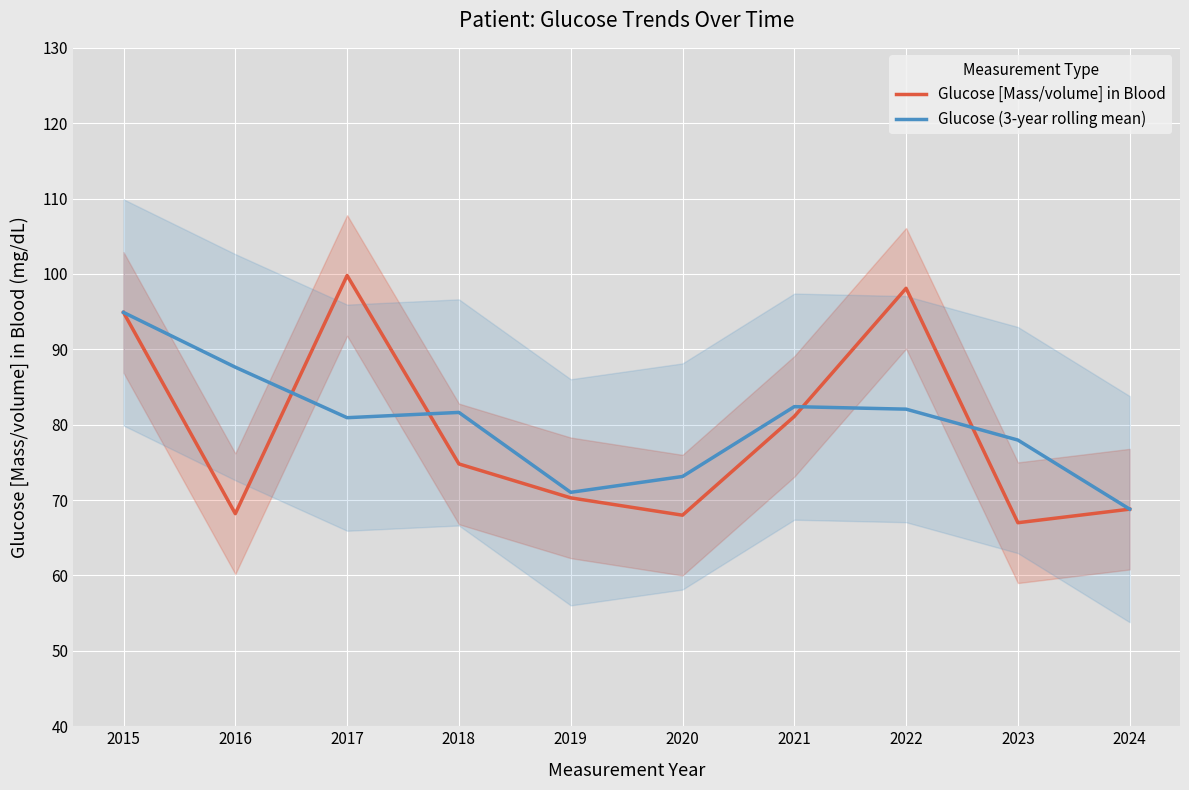

What is the value of the Glucose [Mass/volume] in Blood point at the 3rd from the left?

99.8